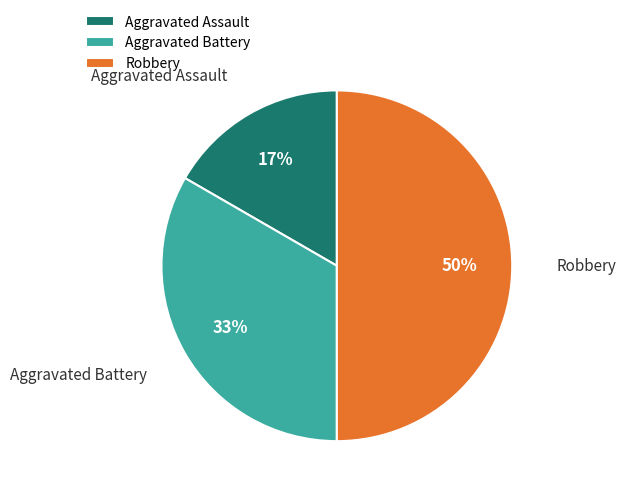

Is Aggravated Assault the majority of the pie?

No